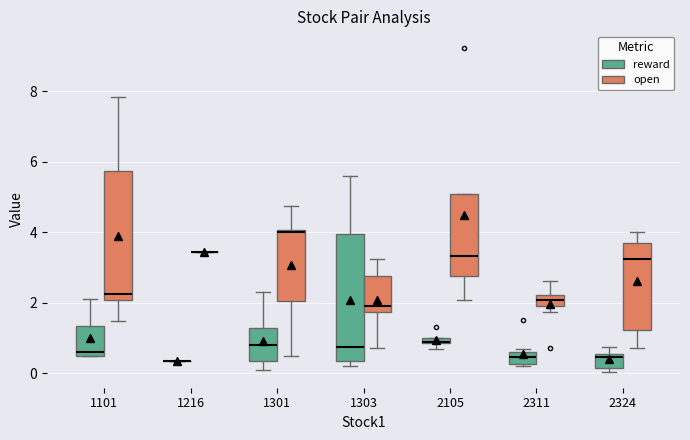

Reading right to left, list all the values displayed in this chart.

reward: 0.7	0.1	0.8	0.1	0.6	0.5	0.4	0.1	0.5	0.7	0.5	0.2	0.3	0.2	0.5	1.5	1.3	0.7	0.9	0.9	5.6	0.2	0.7	0.8	5.0	0.2	2.3	1.6	0.1	0.8	0.1	0.6	0.9	0.3	1.4	0.5	0.5	0.6	2.1
open: 2.1	3.7	4.0	4.0	1.2	1.1	3.2	3.5	0.7	2.2	0.7	2.2	2.1	2.6	2.1	1.8	9.2	2.1	3.7	3.0	1.8	1.8	2.1	3.0	3.2	0.7	4.8	4.2	4.0	1.5	4.0	2.6	0.5	3.5	5.7	7.8	1.5	2.1	2.2